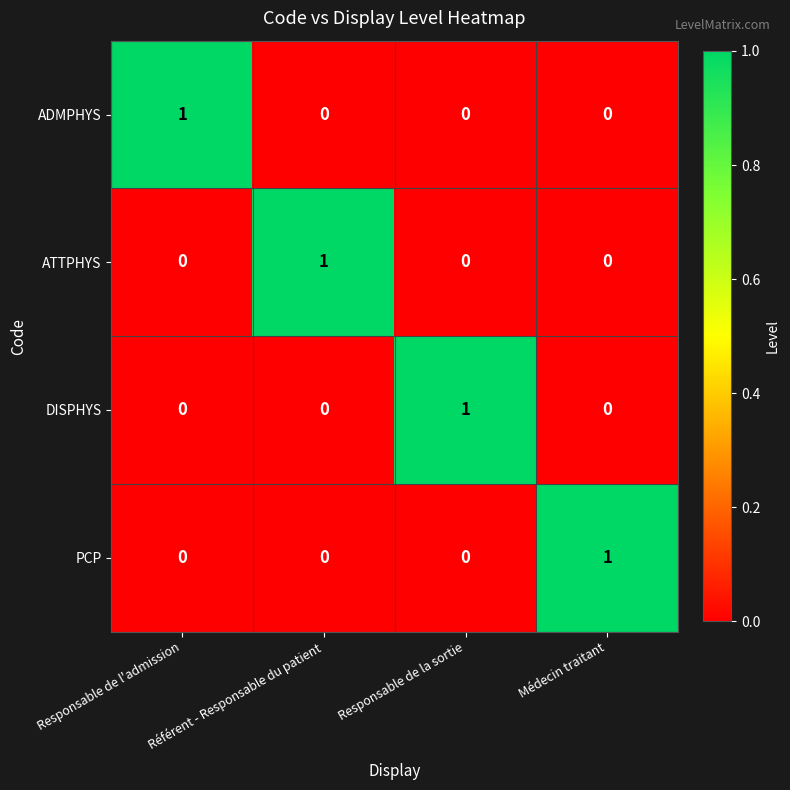

Count the PCP values in the range 0 to 1.

4